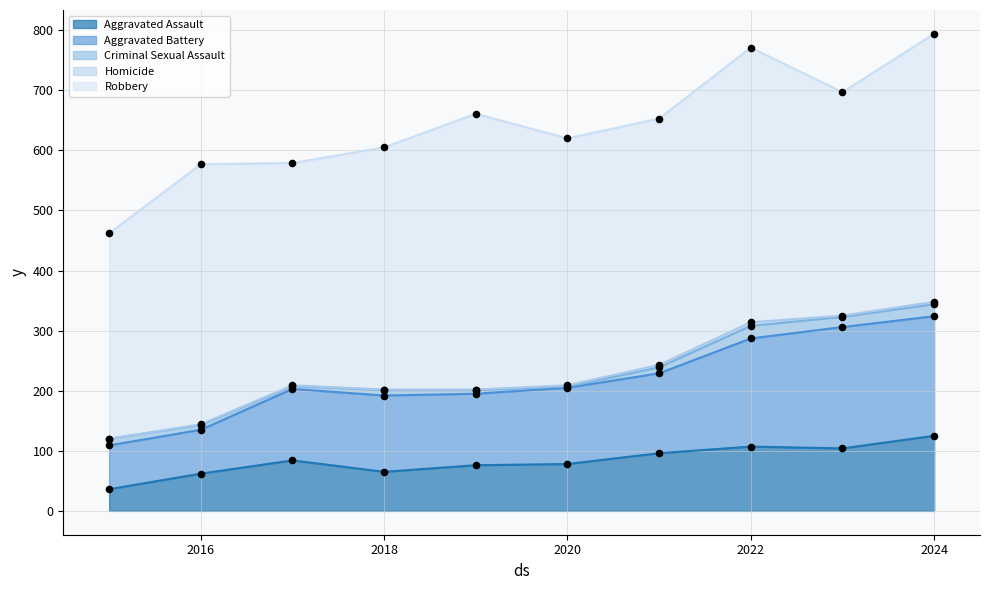

Which series has the largest Y range (max minus min)?

Aggravated Battery